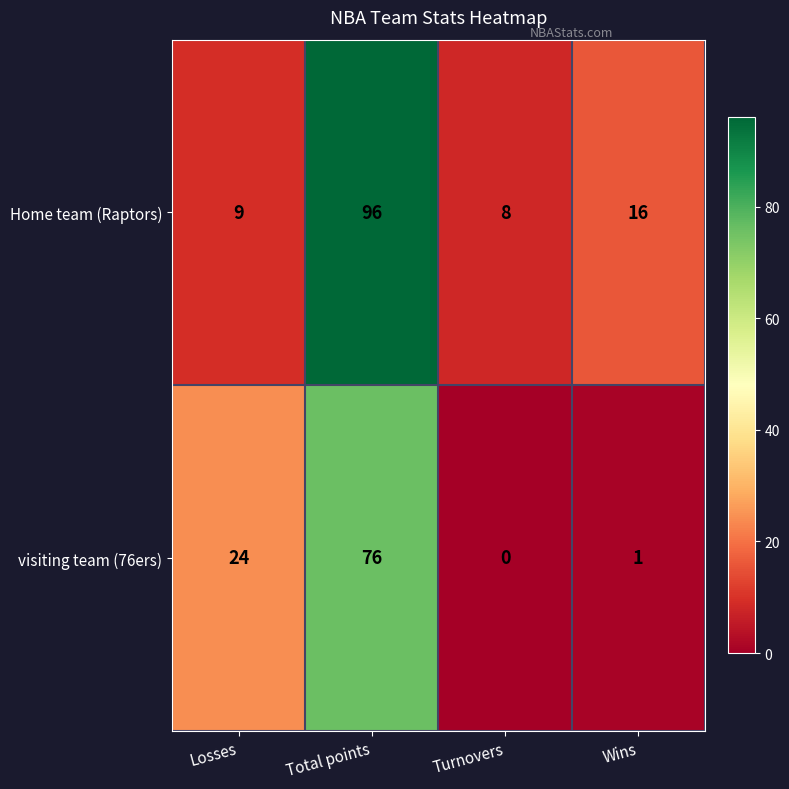

What is the difference between the highest and lowest values at Losses?

15